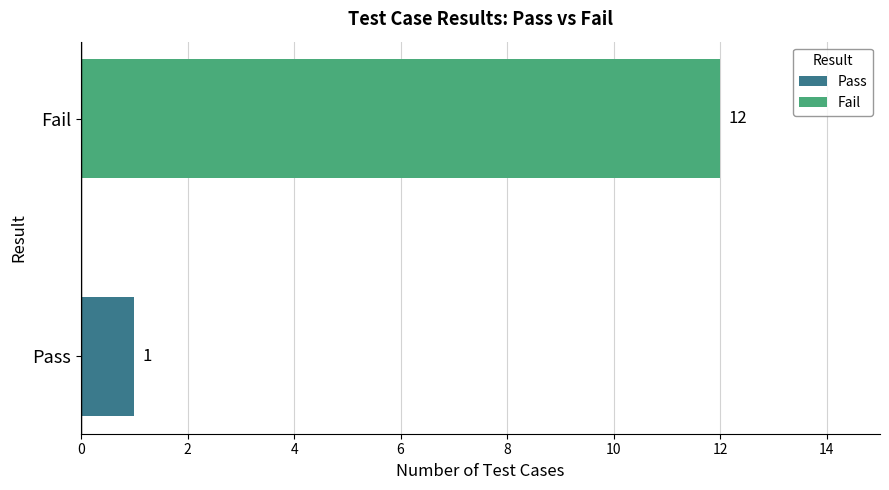

Reading bottom to top, list all the values displayed in this chart.

1	12